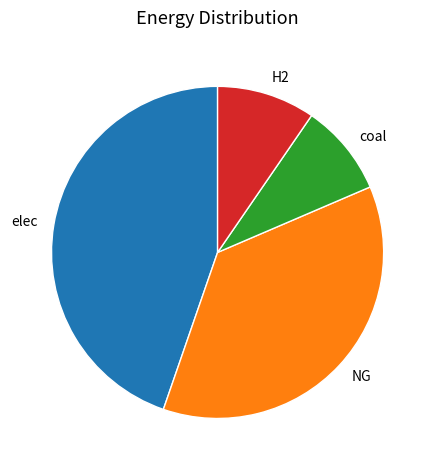

Is NG the majority of the pie?

No